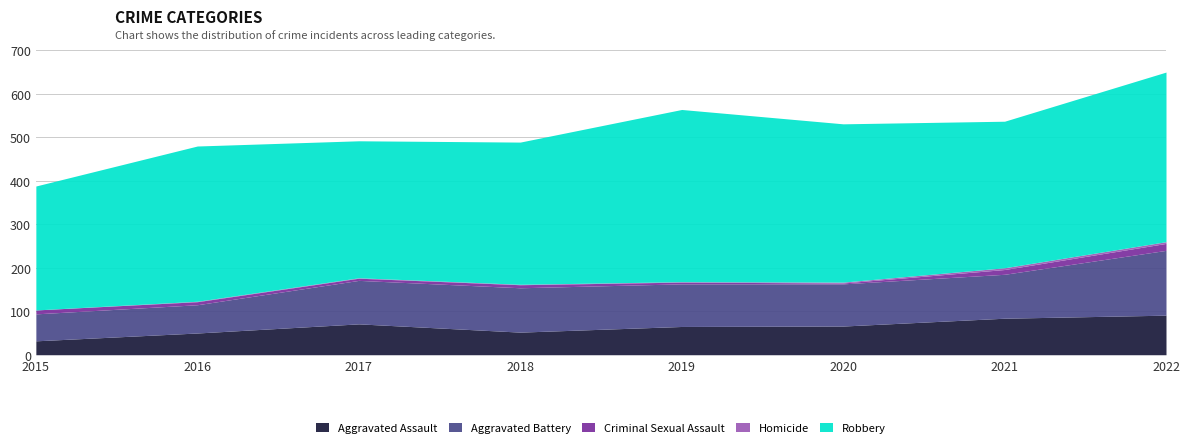

True or false: Aggravated Assault has more than 1 points higher than both neighbors.

False